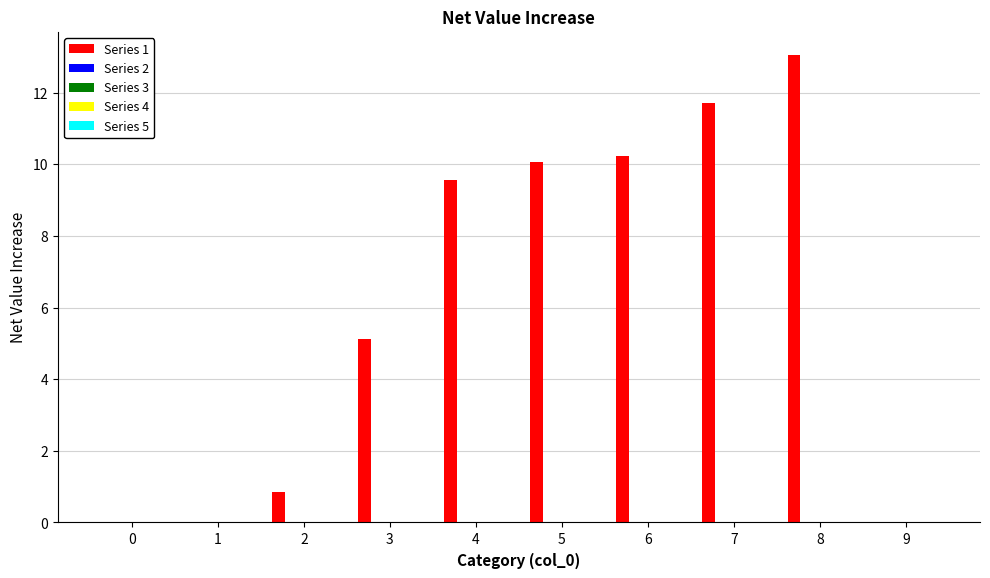

What is the sum of all values?

60.6